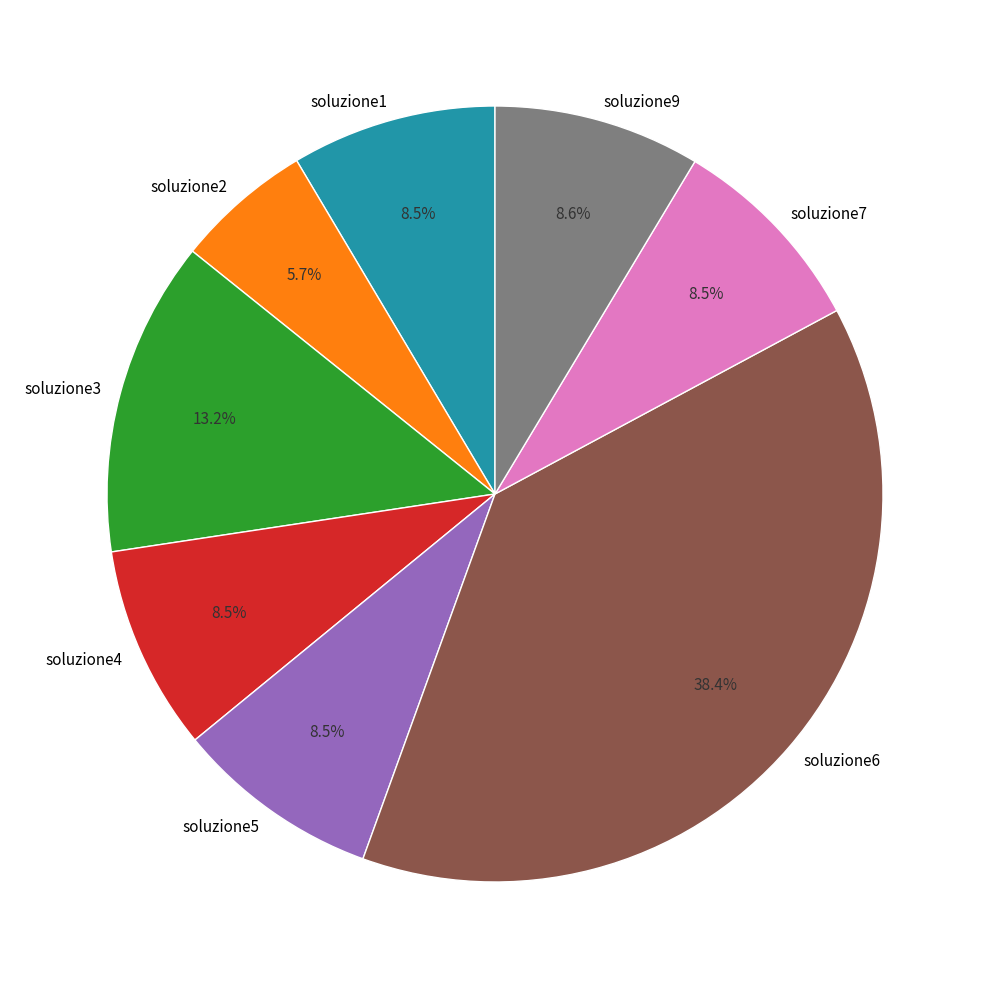

Count the number of slices in the pie.

8